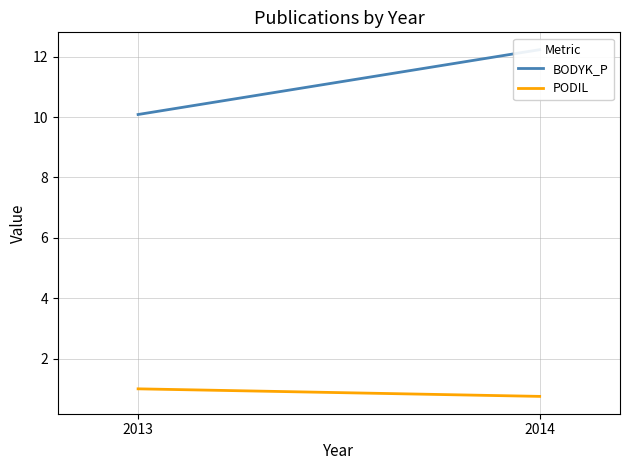

What is the difference between the maximum and minimum values in the PODIL series?

0.2